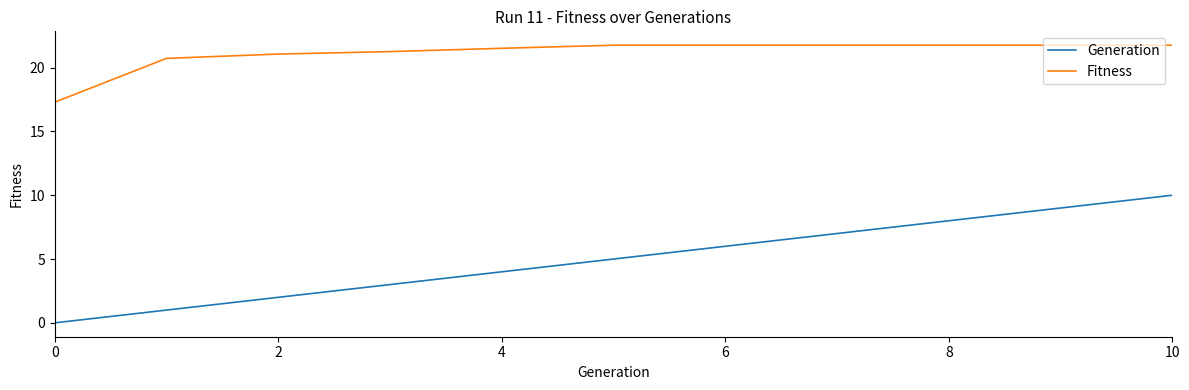

Which series has the largest total across all categories?

Fitness